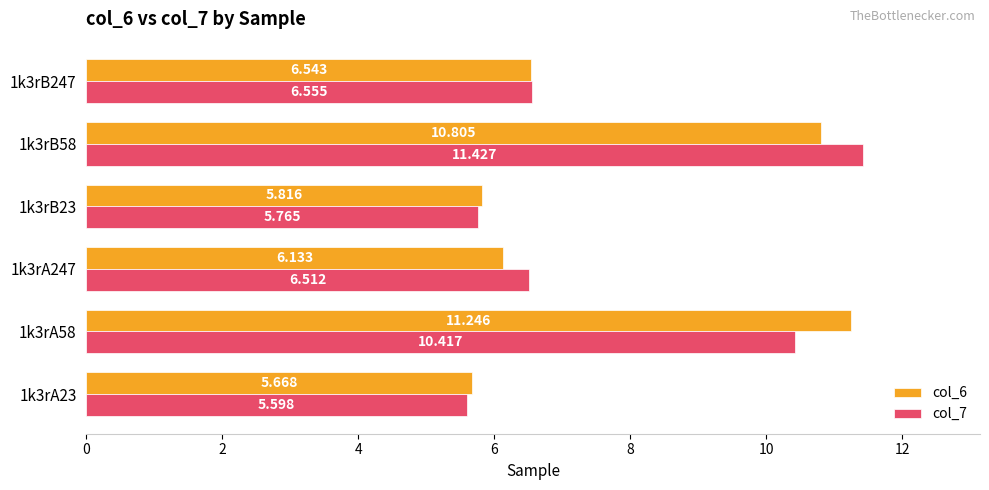

How many data points does each series have?

6